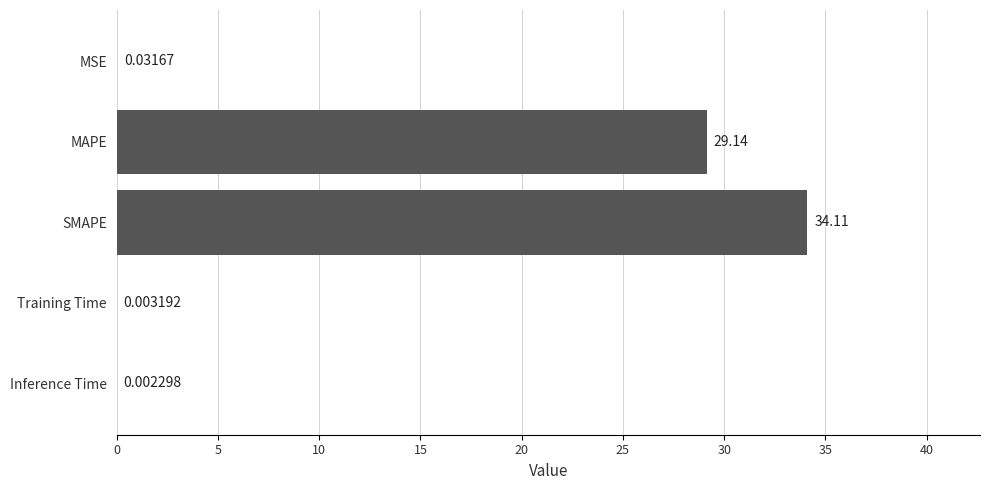

Which has a higher value, SMAPE or MAPE?

SMAPE